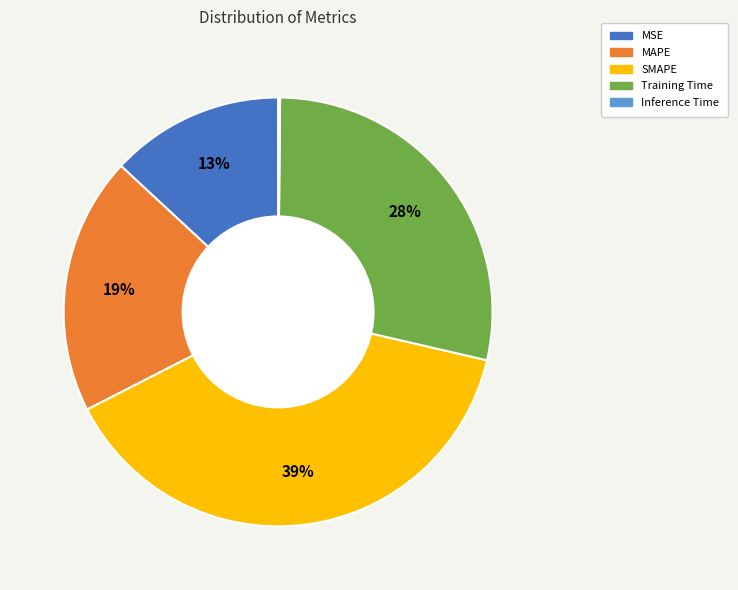

Is the sum of MAPE and MSE greater than half?

No